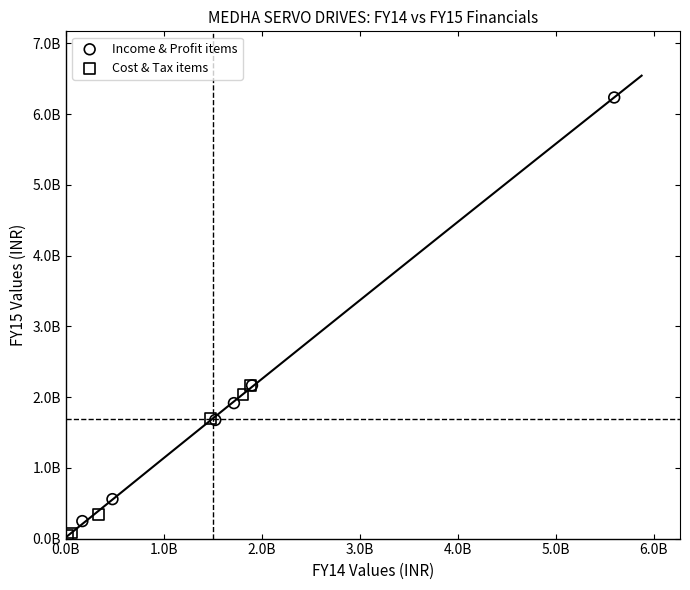

What are all the series names shown in the legend?

Income & Profit items, Cost & Tax items